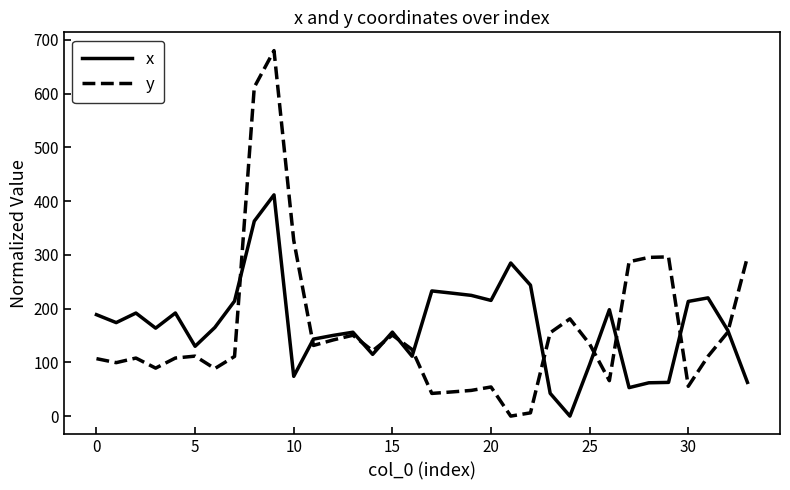

At how many categories does at least one series exceed 647?

1